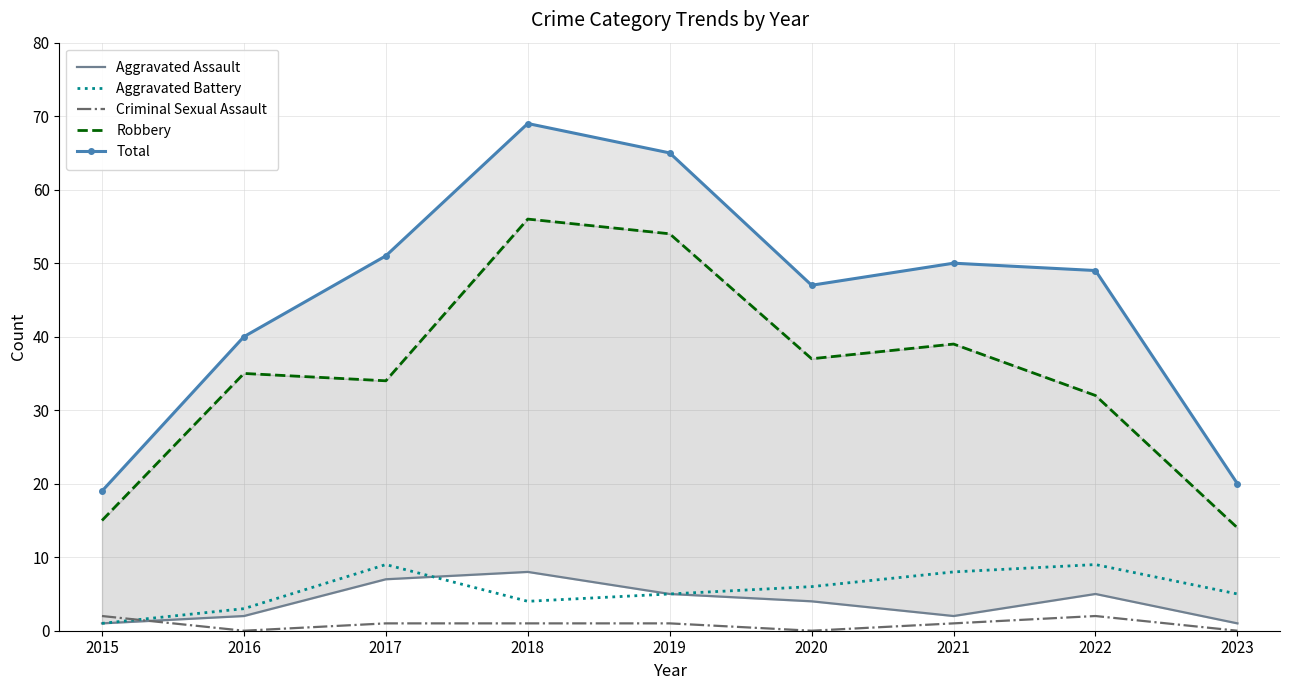

What is the value of the Robbery point at the 2nd from the left?

35